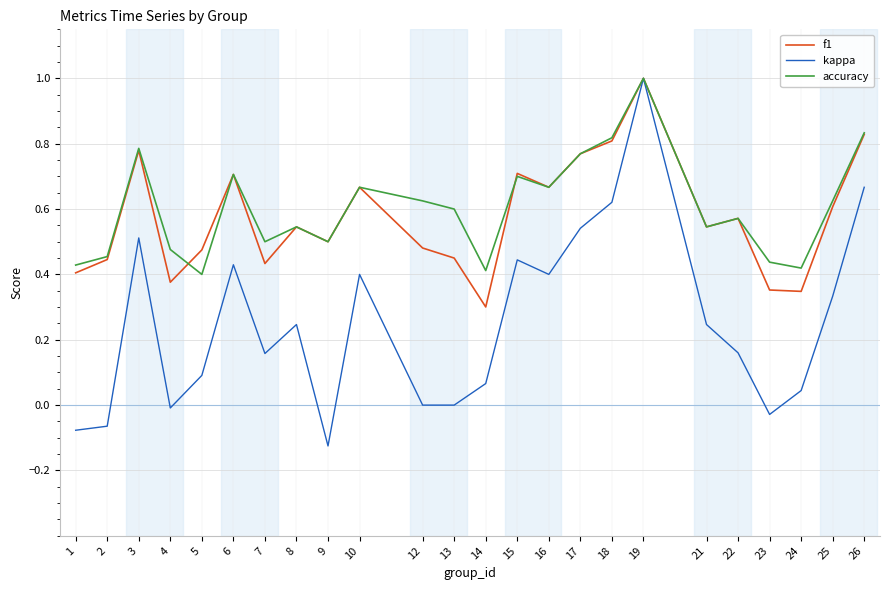

Which series changed the most between 15 and 17?

kappa